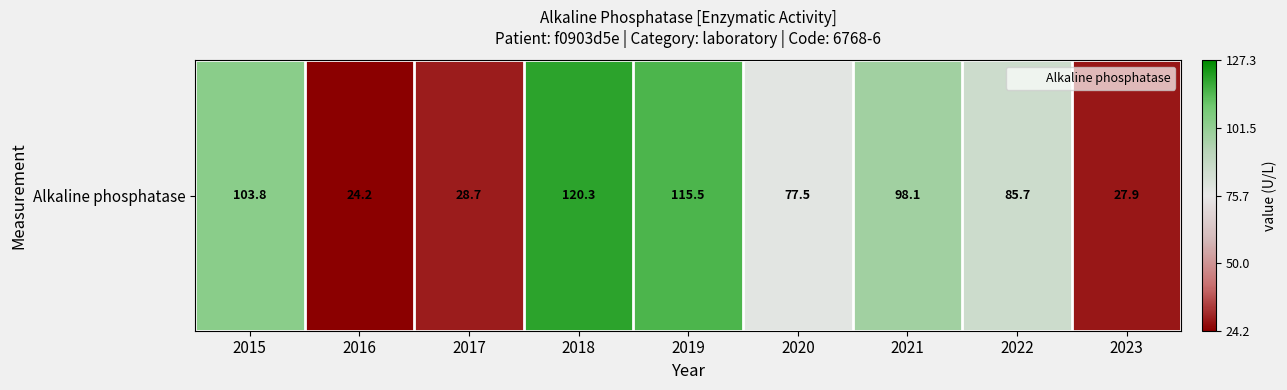

What is the greatest value displayed?

0.9